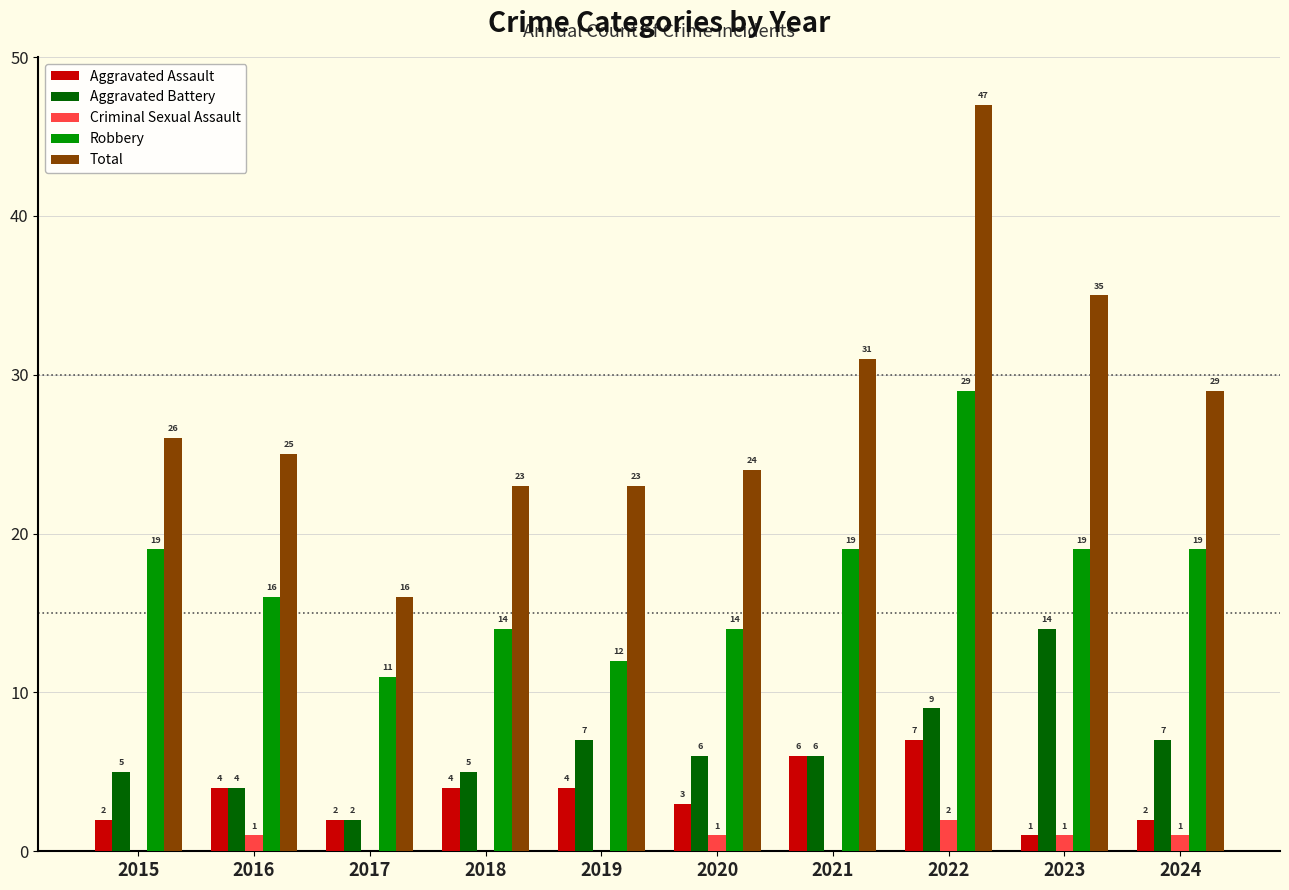

Is it true that Aggravated Assault equals 4 at 2019?

True